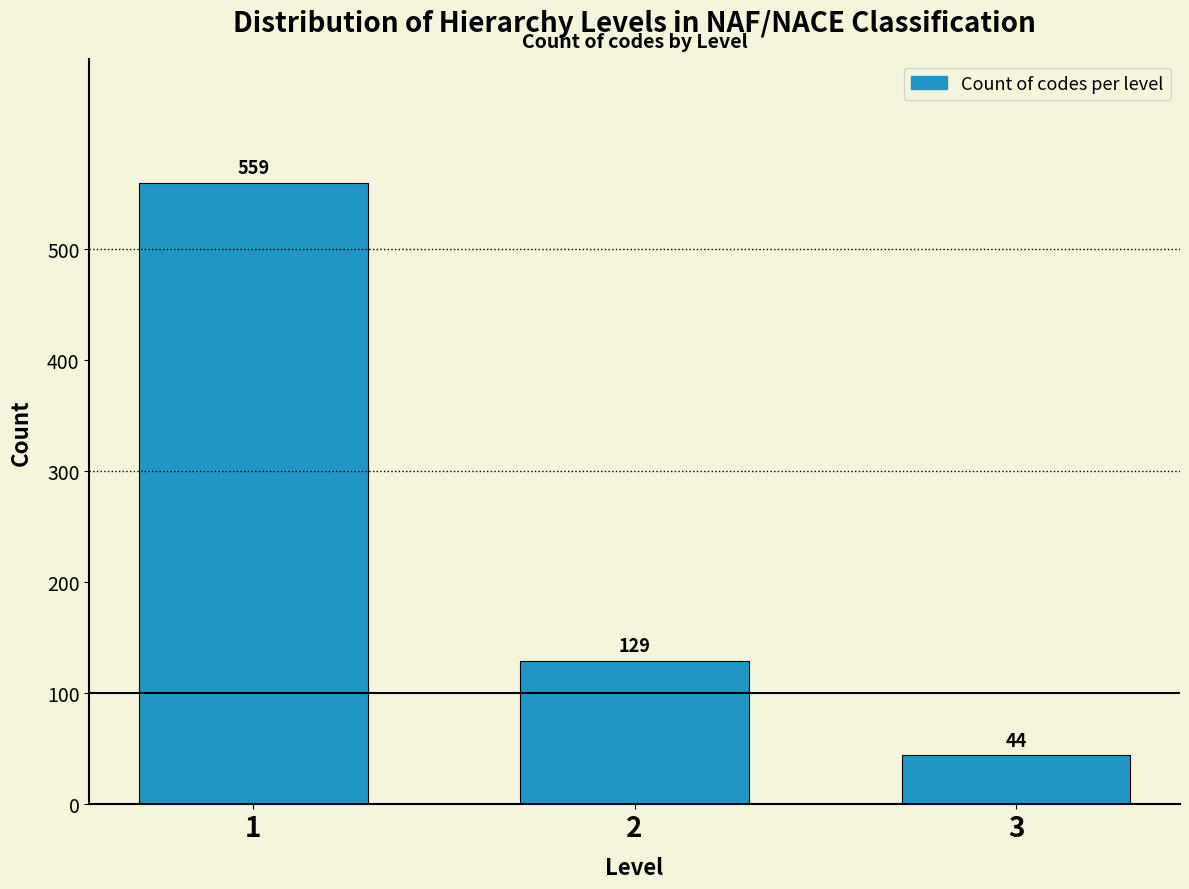

Reading left to right, extract all data points from this chart.

1=559	2=129	3=44